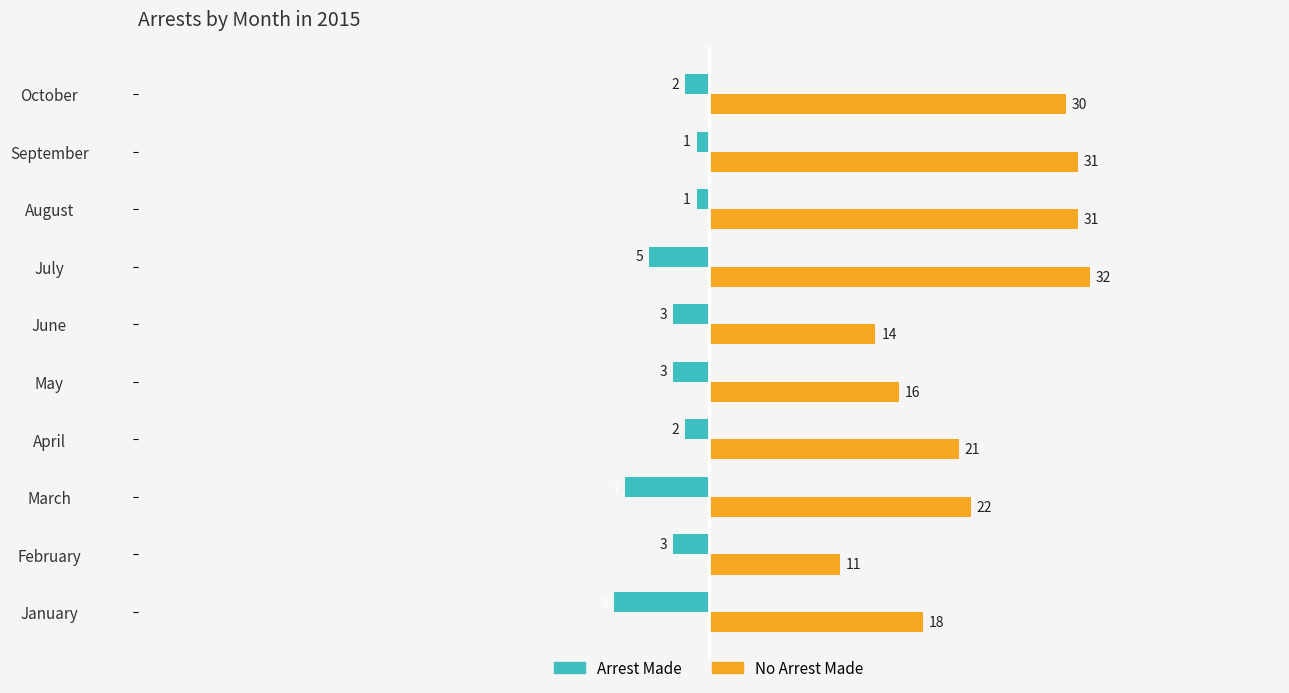

What is the difference between the highest and lowest values at January?

26